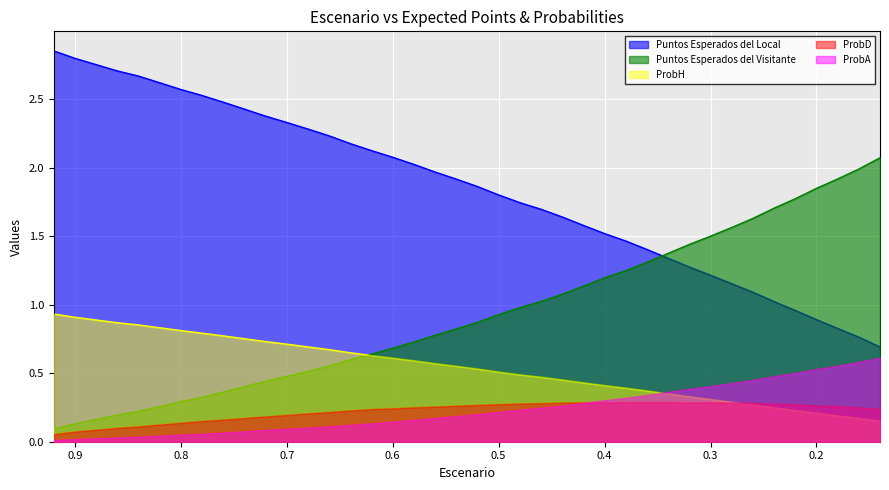

After their last crossing, which series has the higher values: Puntos Esperados del Local or Puntos Esperados del Visitante?

Puntos Esperados del Visitante